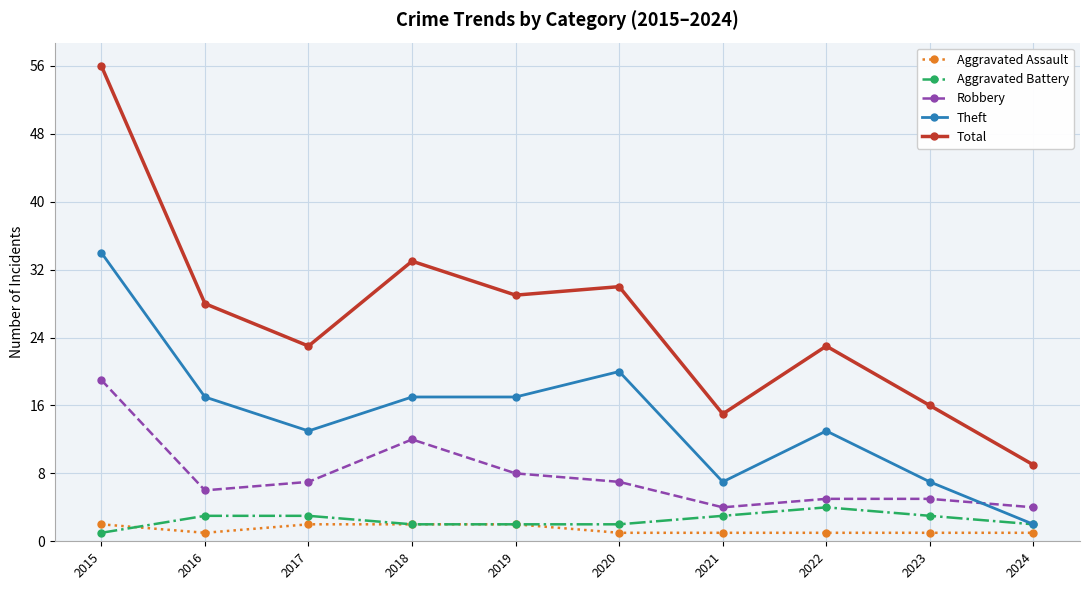

What is the minimum value for Aggravated Battery?

1